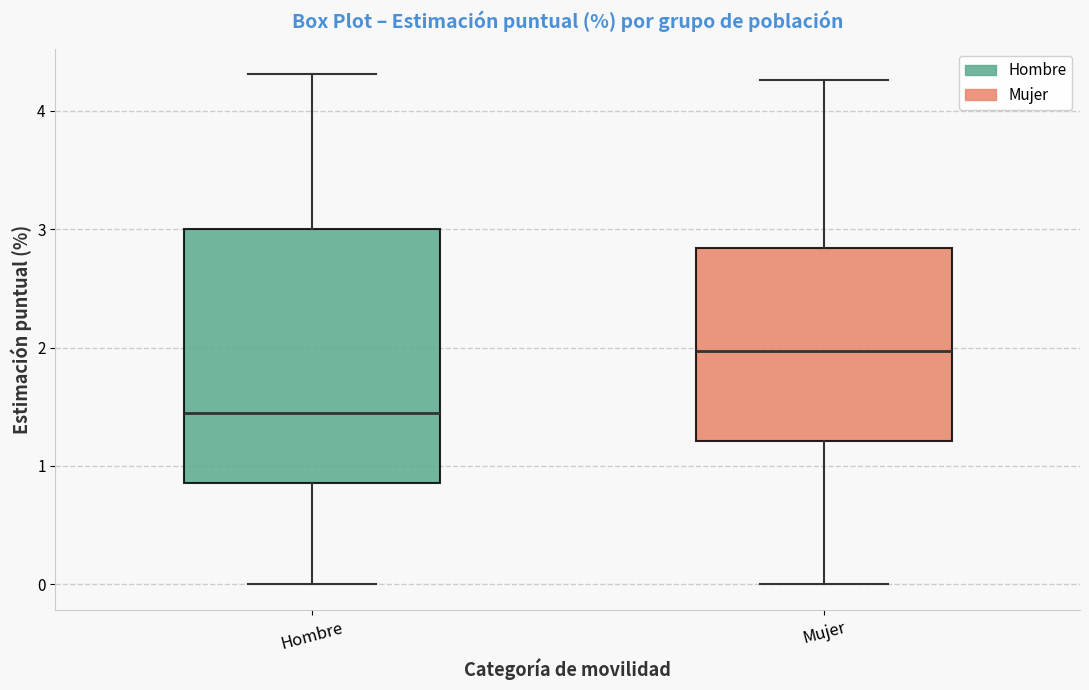

Reading left to right, read every box against the y-axis: the position of its median line, the range the box covers, and the ends of its whiskers. The values are not printed on the chart, so give them approximately, as read against the axis.

Hombre: median 1.5, box 0.9 to 3.0, whiskers 0.0 to 4.3
Mujer: median 2.0, box 1.2 to 2.8, whiskers 0.0 to 4.3